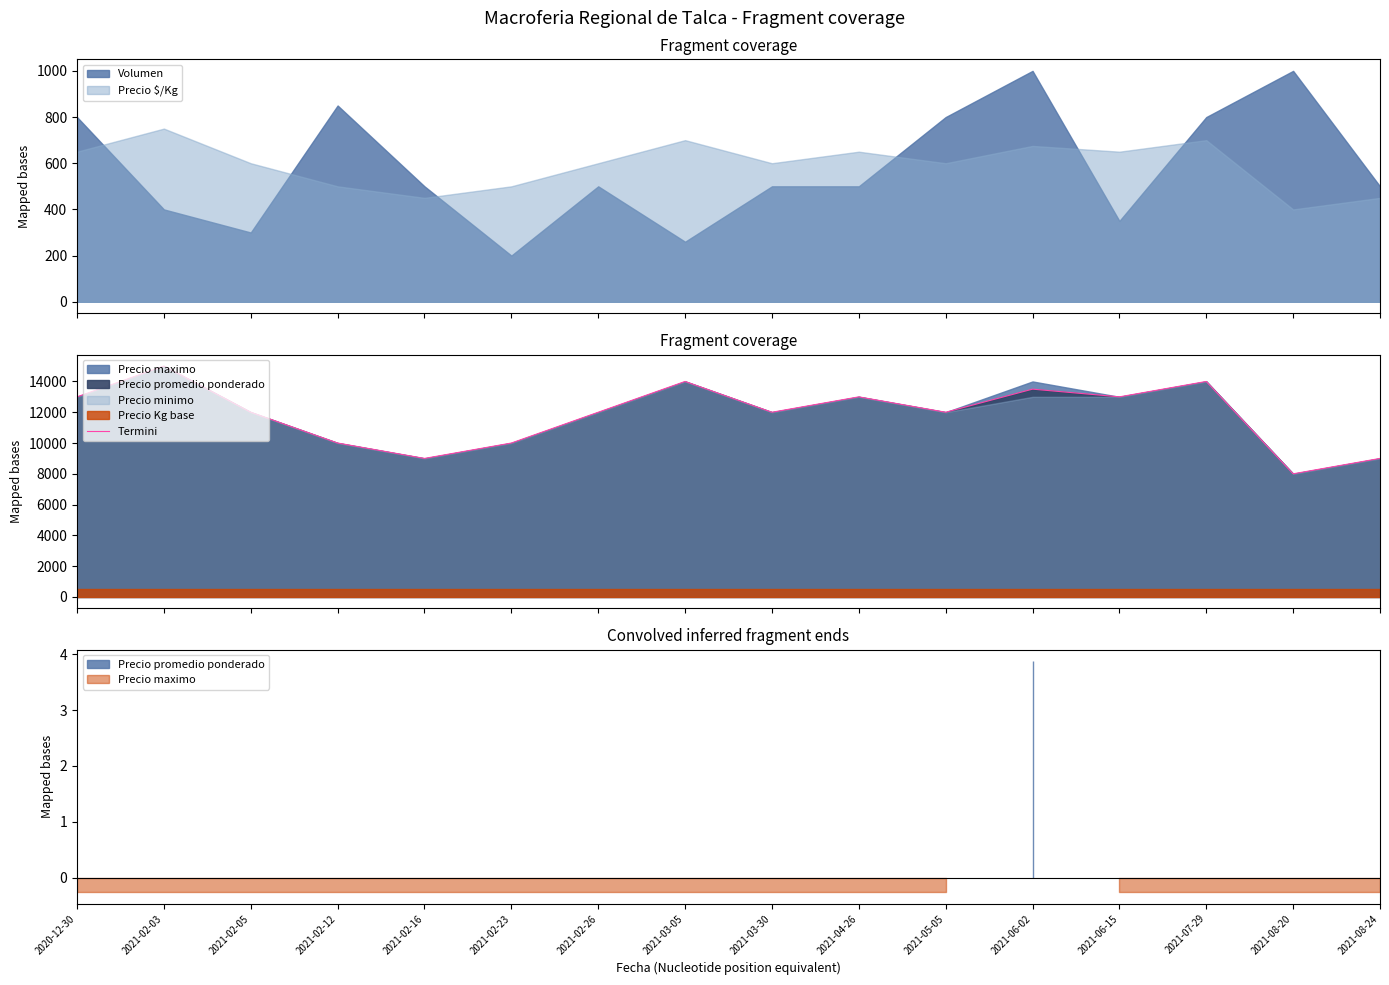

True or false: Precio $/Kg and Volumen cross at least once.

True